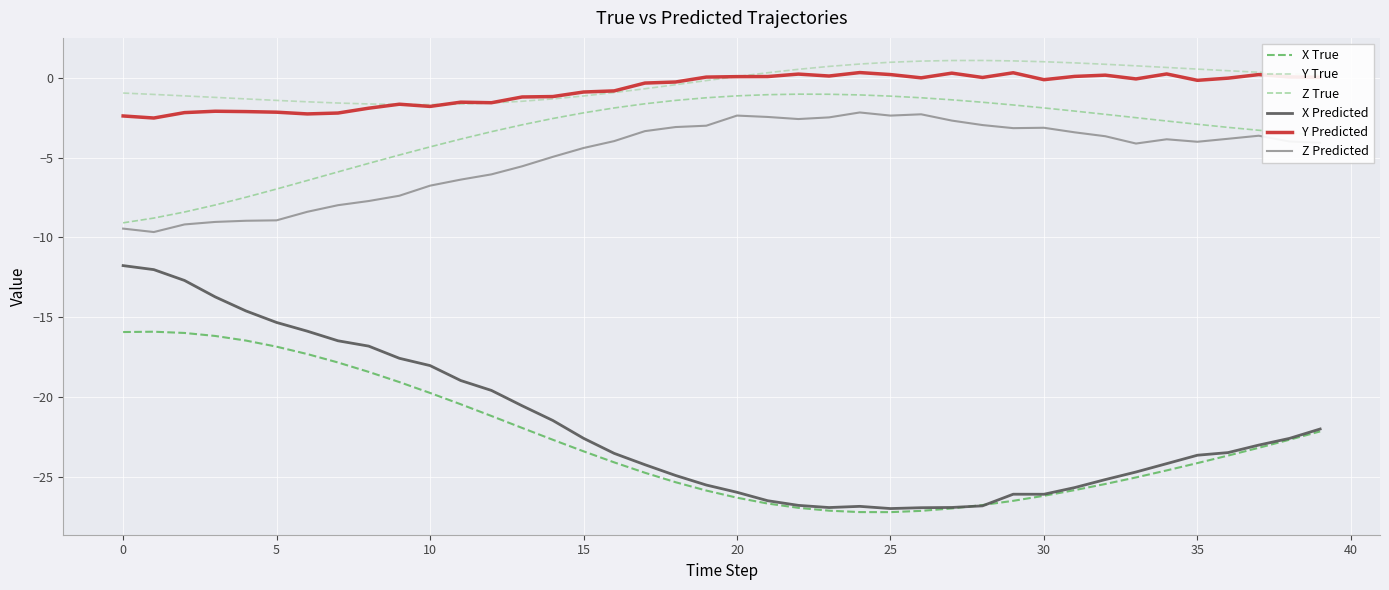

What is the maximum value for Z True?

-1.0